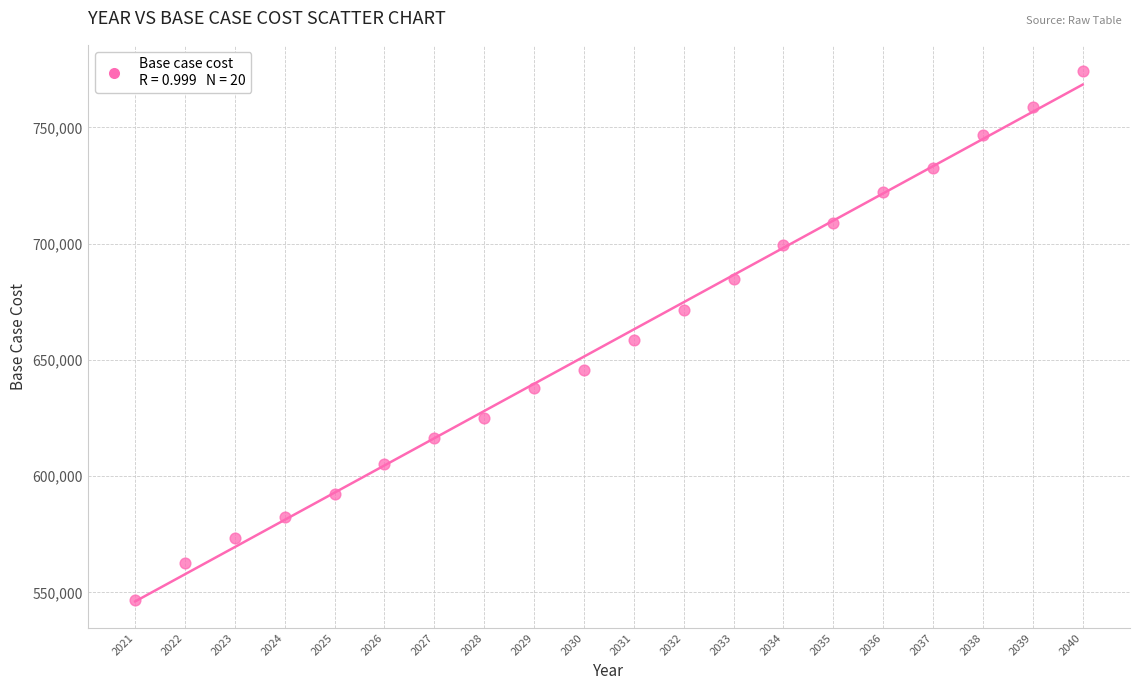

What is the range of X values (max minus min)?

19.0